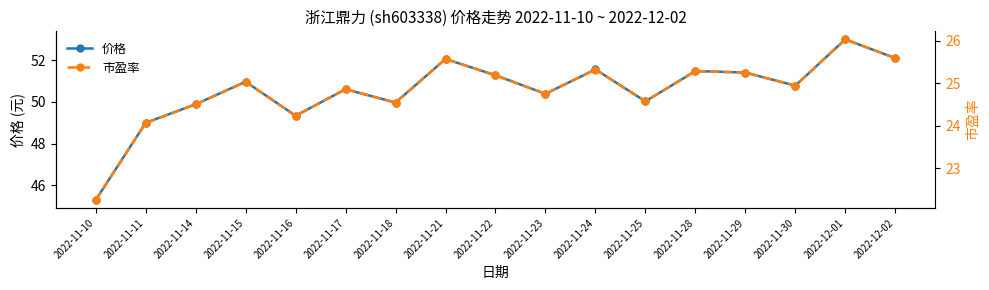

How many values in the 价格 series are below 50?

5